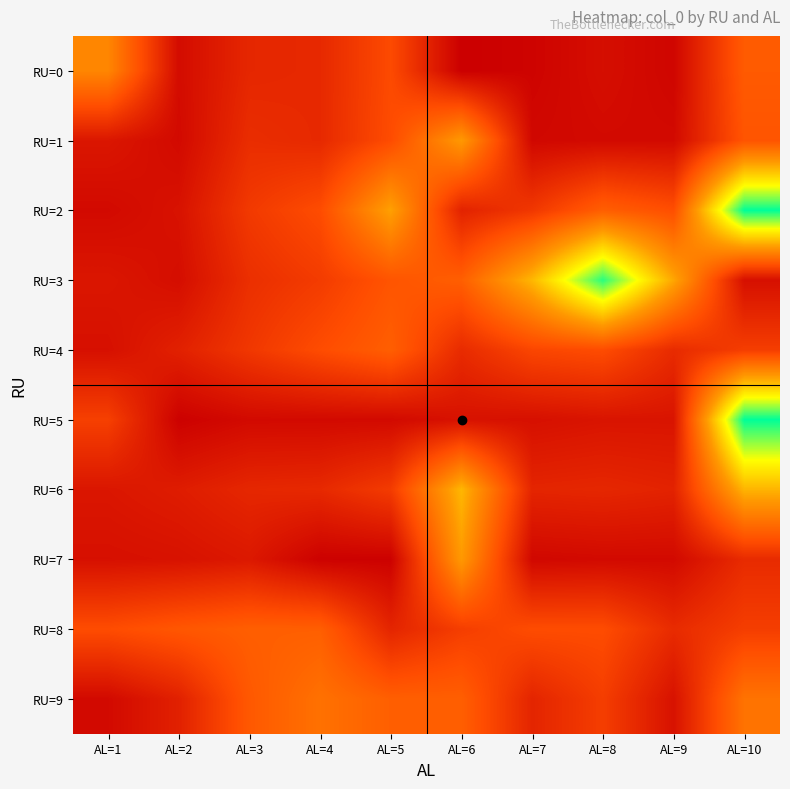

Which series changed the most between AL=4 and AL=7?

RU=3